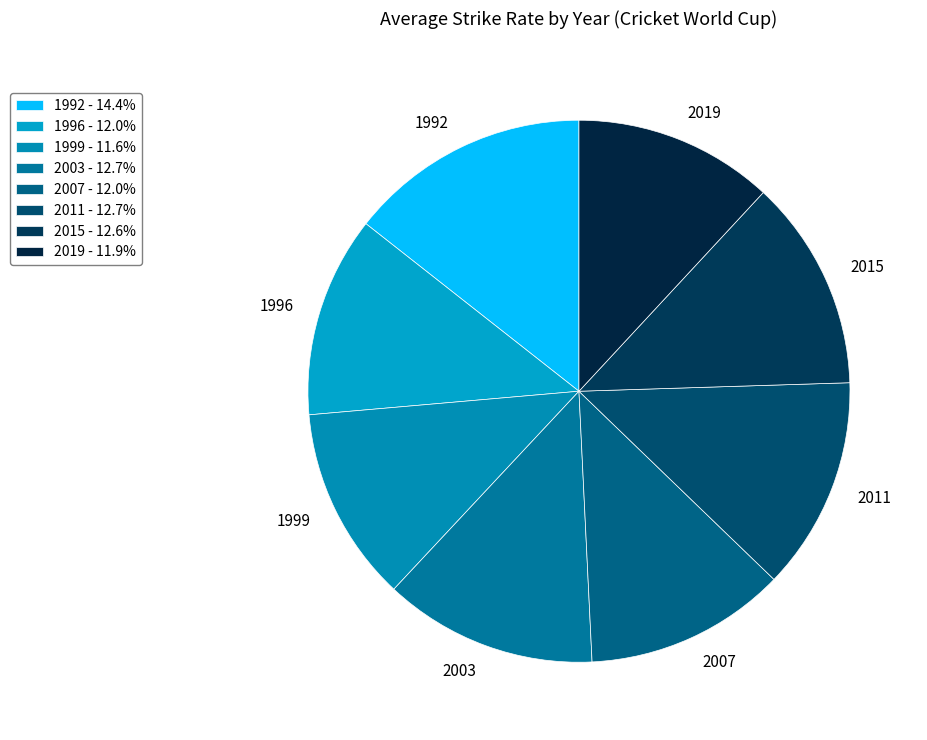

Is it true that 2015 is 13% of the pie?

True